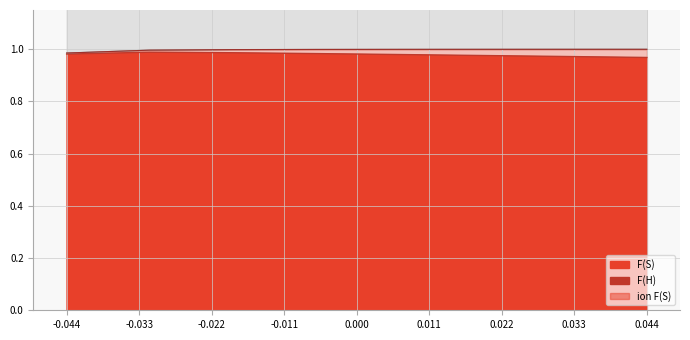

Which series has the largest total across all categories?

F(H)